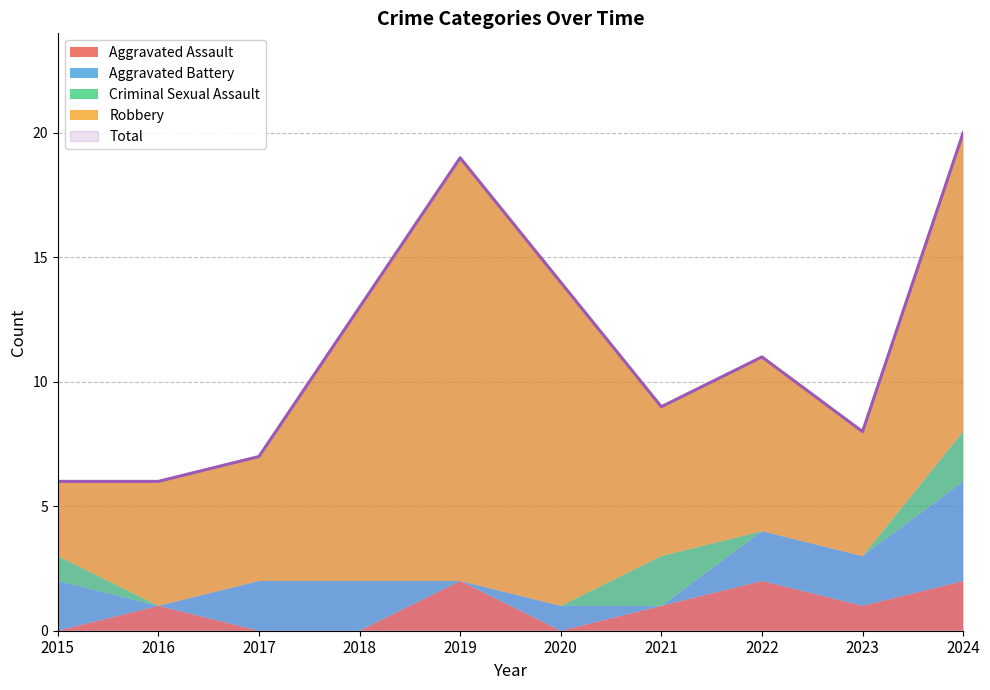

Between 2016 and 2015, which is larger?

2016